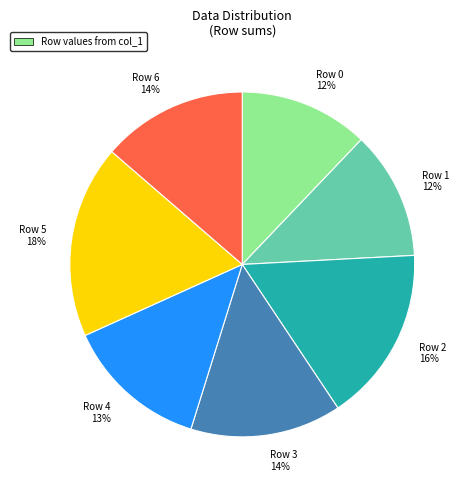

True or false: Row 3 accounts for 23% of the total.

False